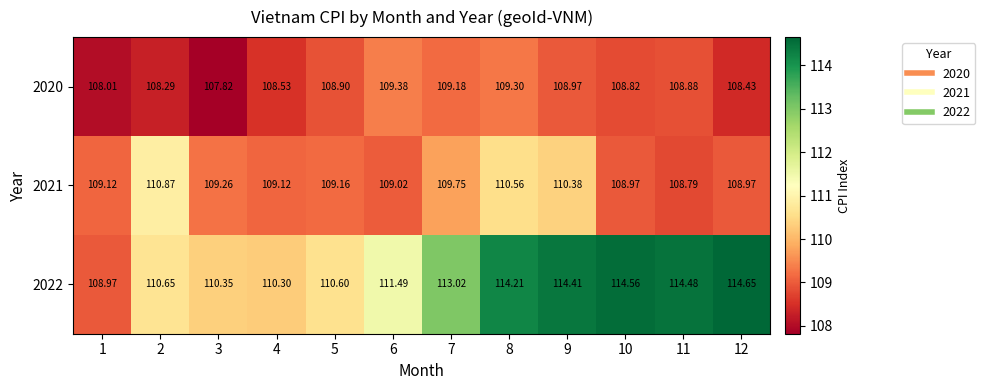

Is the value of 2020 at 3 greater than the value of 2021 at 2?

No